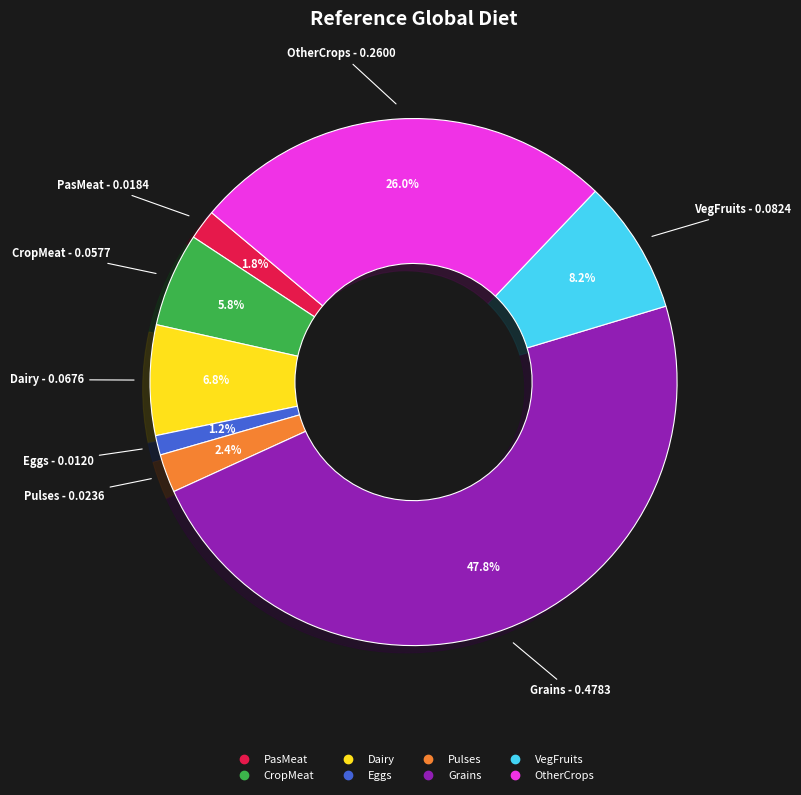

Count the number of slices in the pie.

8